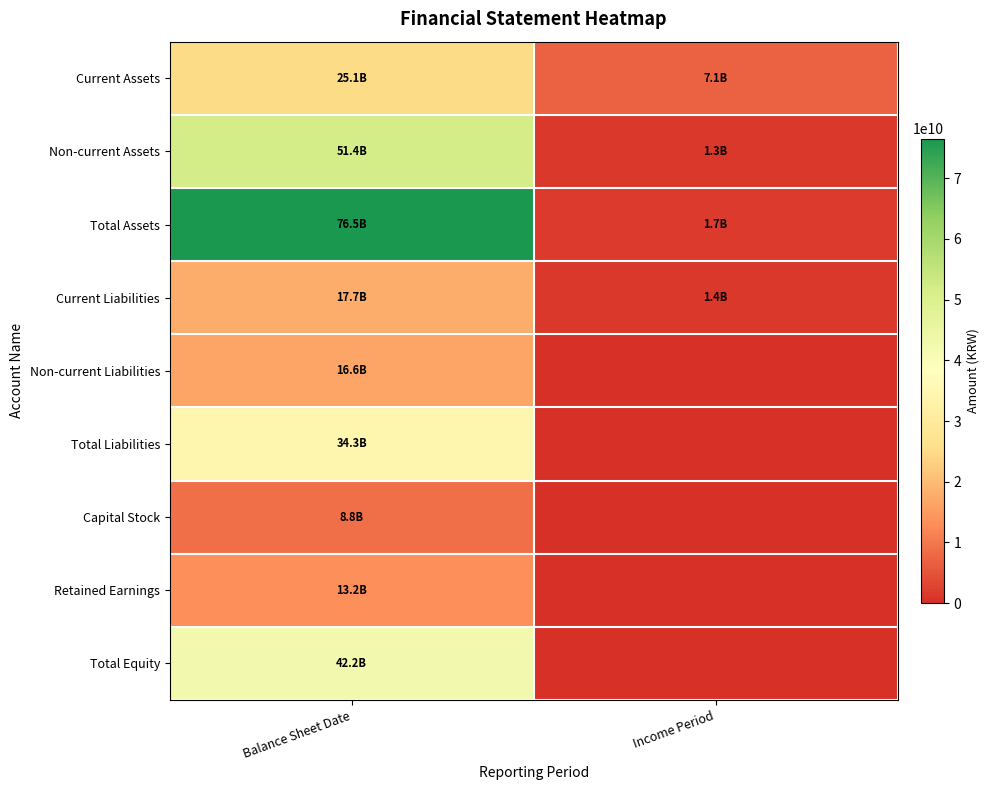

At Balance Sheet Date, list the series in order from smallest to largest.

Capital Stock, Retained Earnings, Non-current Liabilities, Current Liabilities, Current Assets, Total Liabilities, Total Equity, Non-current Assets, Total Assets